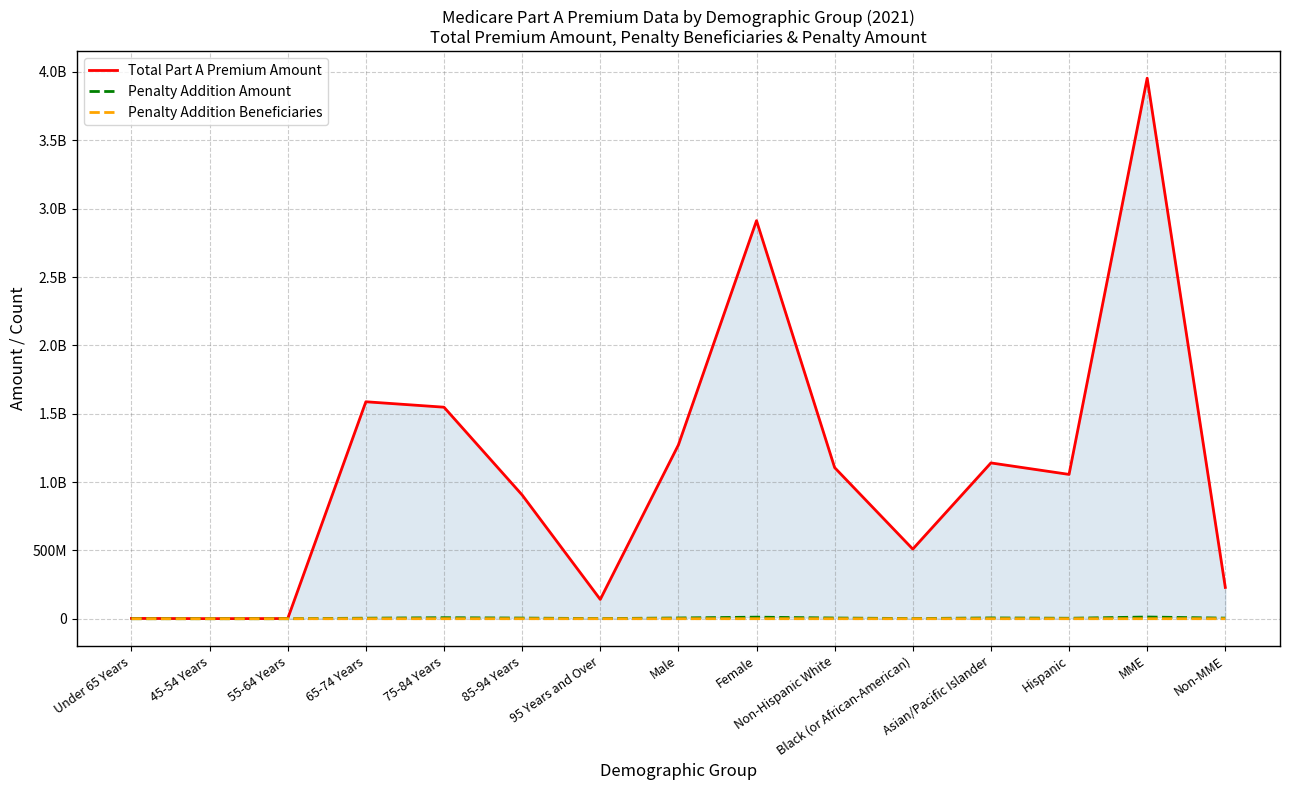

Between Hispanic and Male, which is larger?

Male